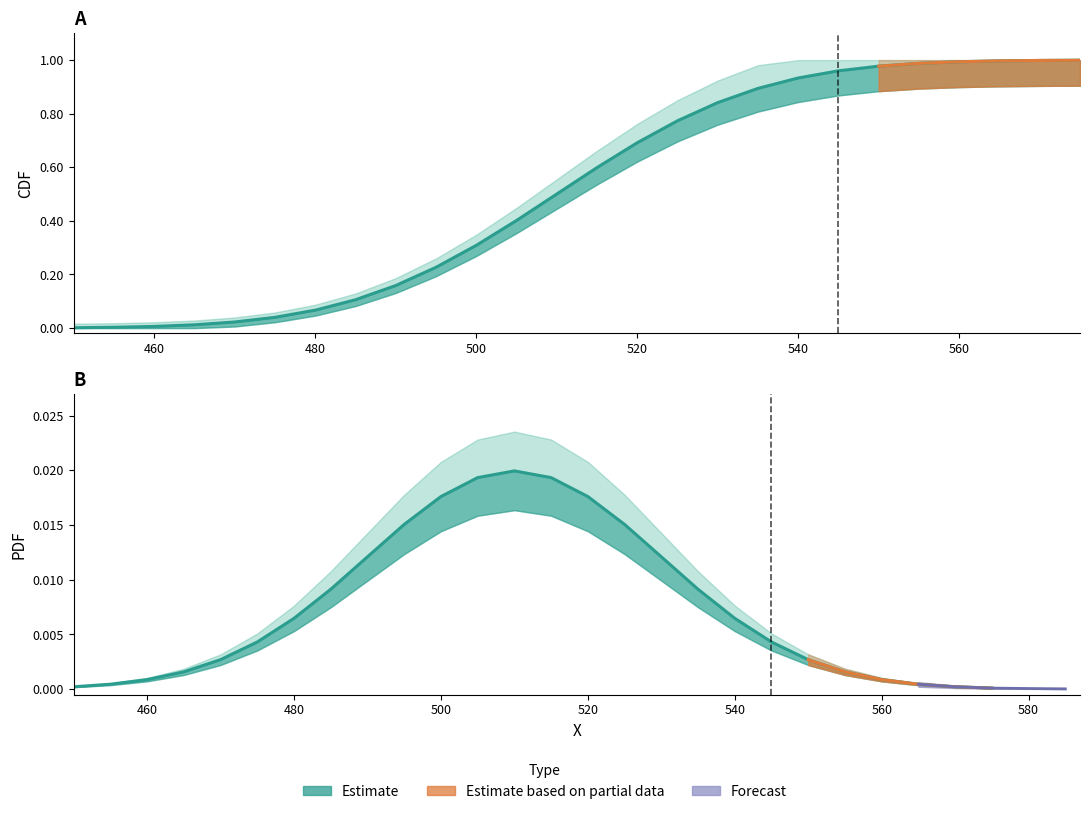

Rank the series by their average value, from highest to lowest.

CDF, PDF